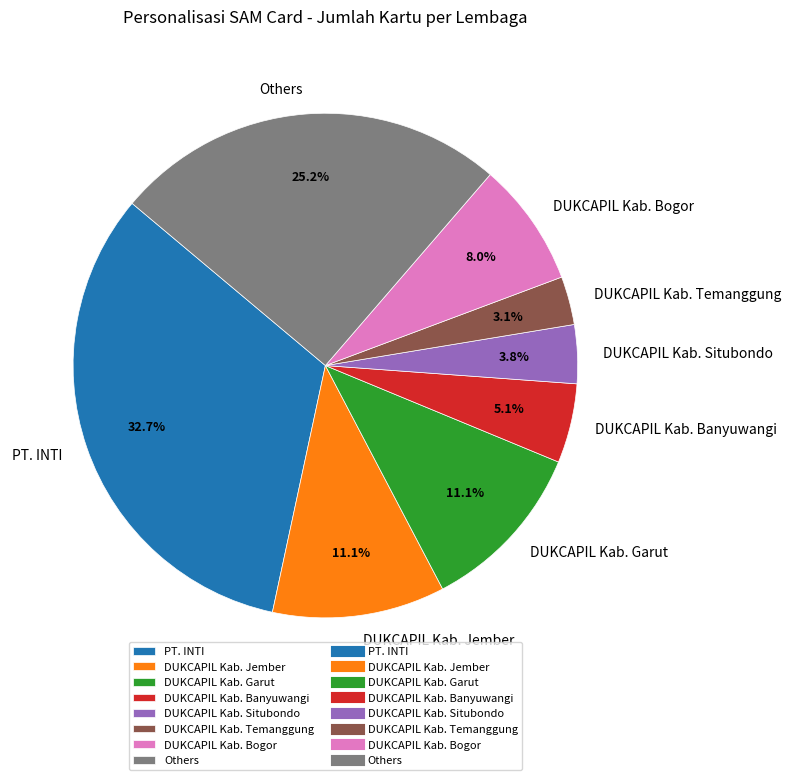

Approximately how many times larger is the value at Others compared to PT. INTI?

0.8